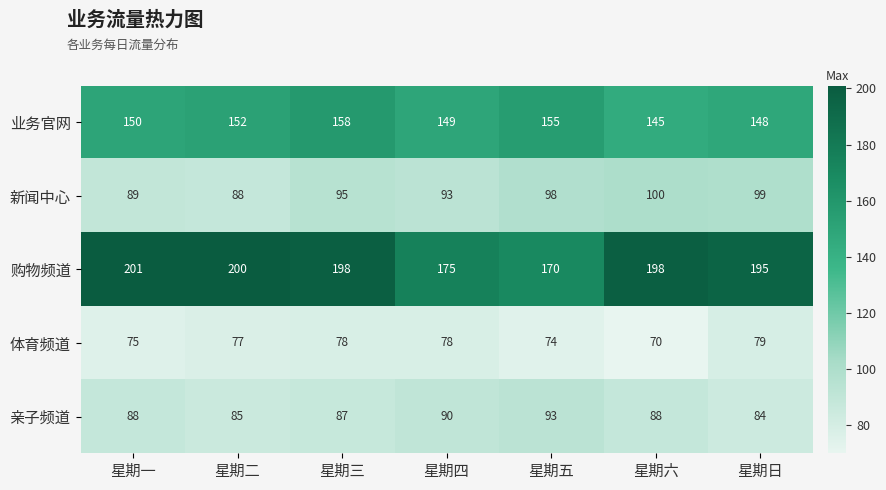

How many 体育频道 values are between 74 and 78?

5